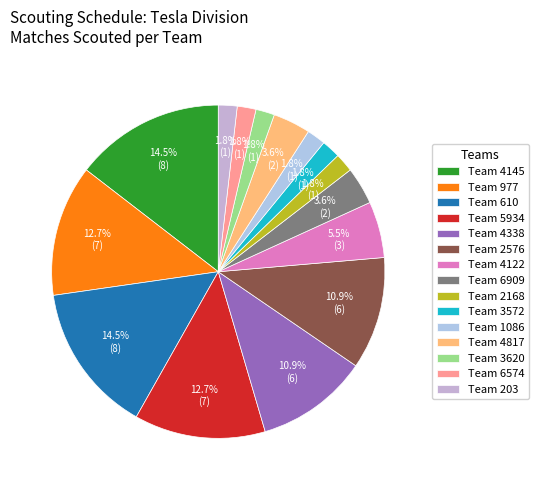

To the nearest percent, what is the difference between the largest and smallest slice percentages?

13%